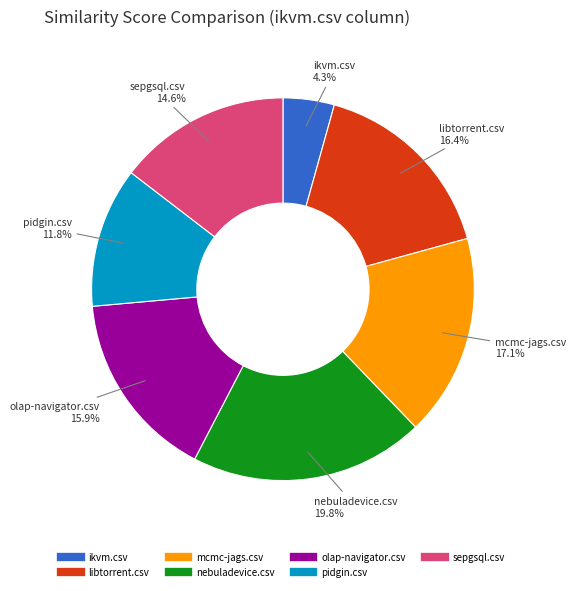

Between ikvm.csv and nebuladevice.csv, which is larger?

nebuladevice.csv